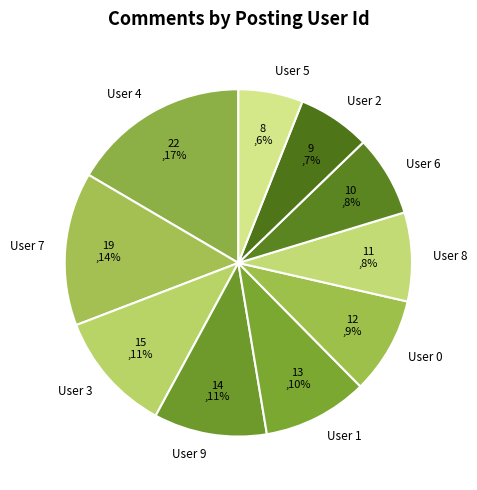

How many slices are in this pie chart?

10